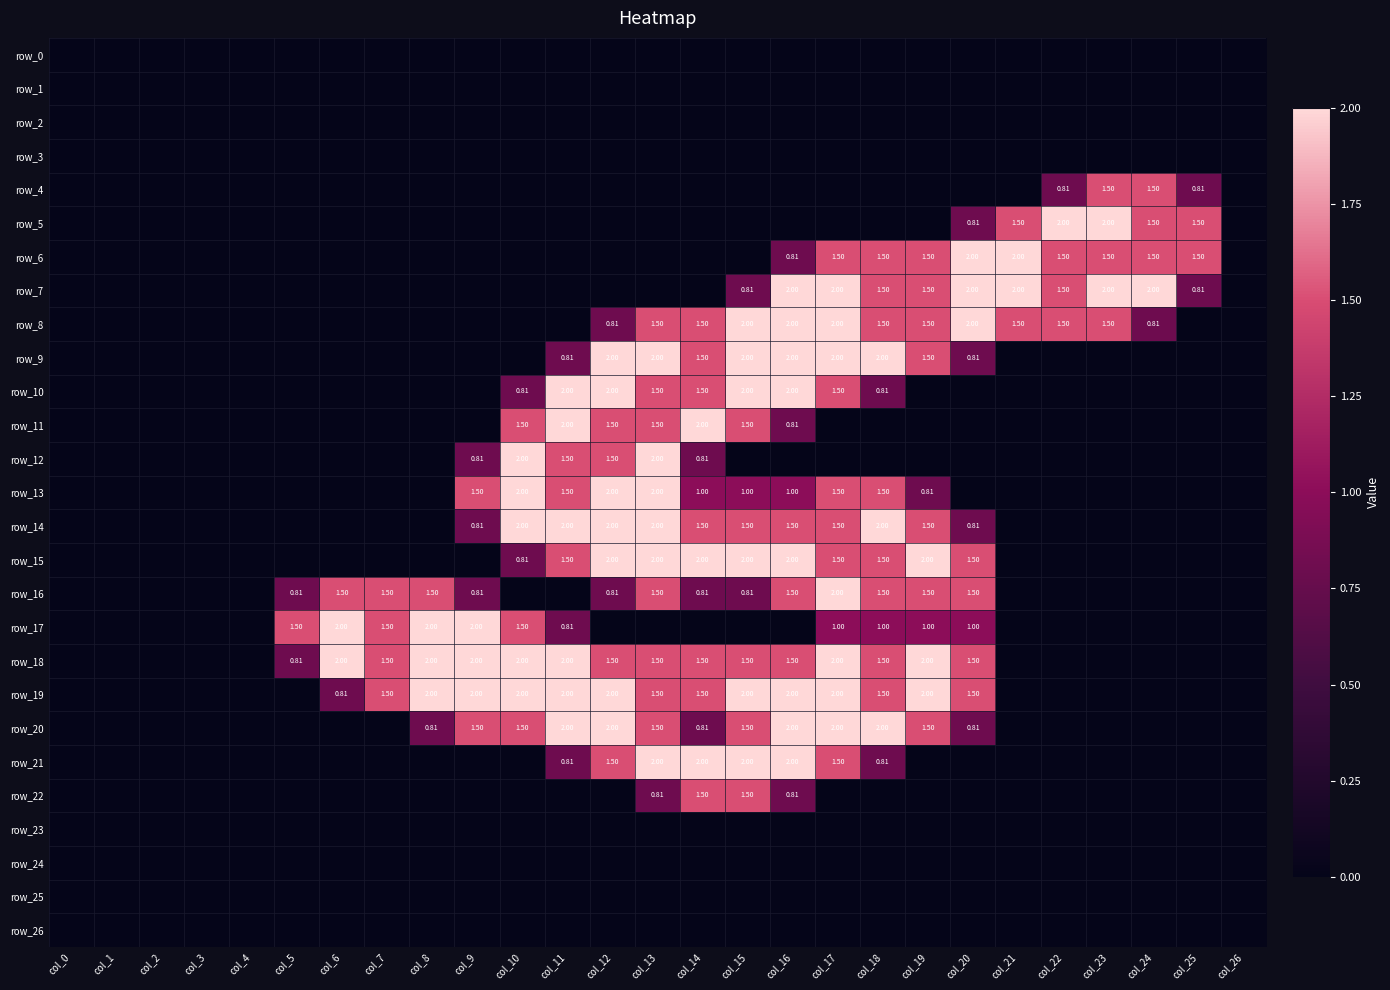

Which series has the widest spread of values?

row_5